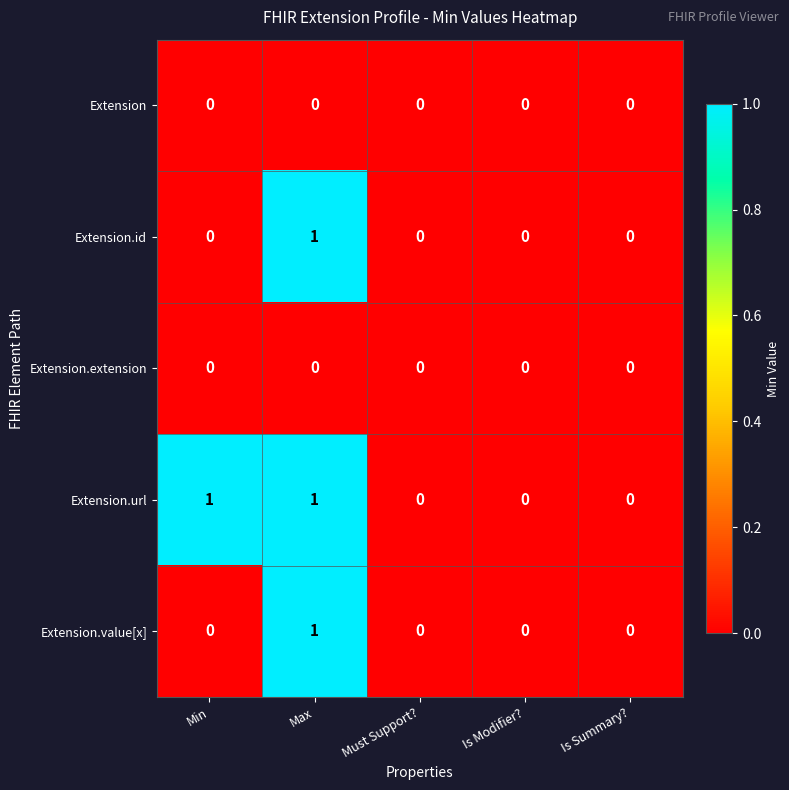

Reading right to left, transcribe all the data shown in this chart.

Extension: Is Summary?=0	Is Modifier?=0	Must Support?=0	Max=0	Min=0
Extension.id: Is Summary?=0	Is Modifier?=0	Must Support?=0	Max=1	Min=0
Extension.extension: Is Summary?=0	Is Modifier?=0	Must Support?=0	Max=0	Min=0
Extension.url: Is Summary?=0	Is Modifier?=0	Must Support?=0	Max=1	Min=1
Extension.value[x]: Is Summary?=0	Is Modifier?=0	Must Support?=0	Max=1	Min=0